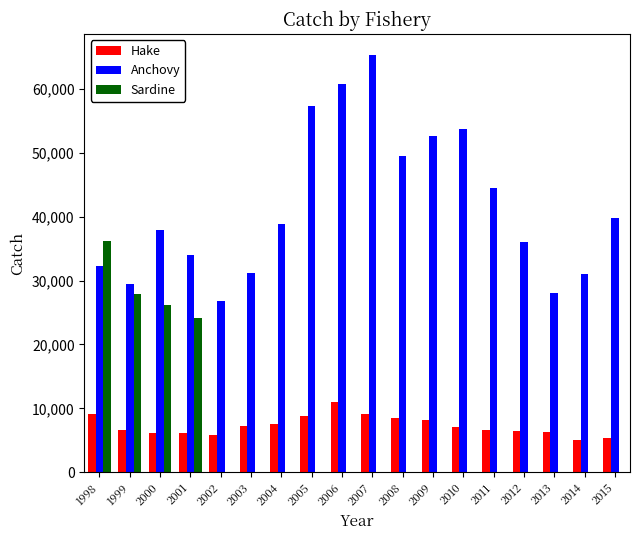

What is the sum of all Sardine values?

114332.0